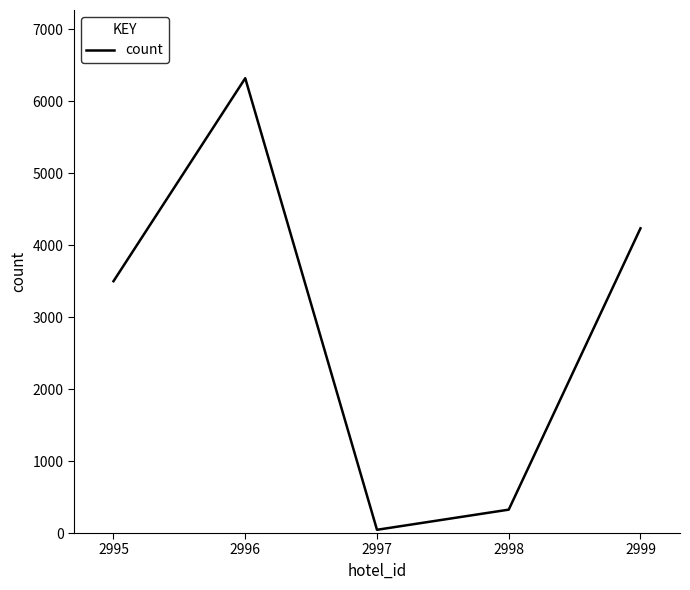

True or false: the data shows 45 at 2997.

True